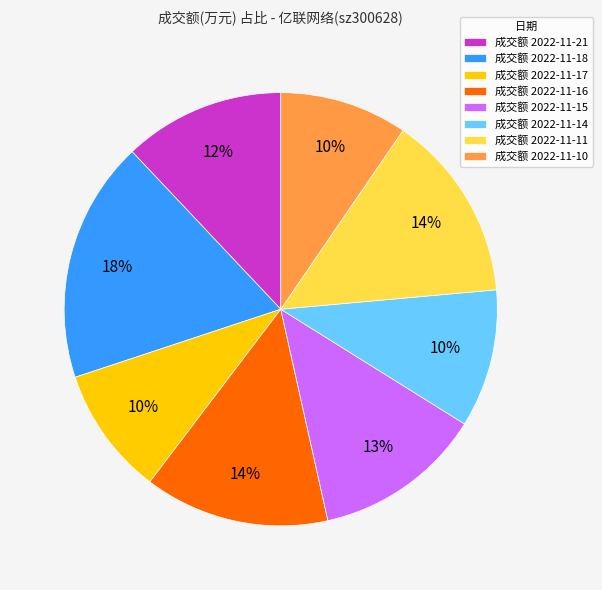

What percentage is the 成交额 2022-11-11 slice, to the nearest percent?

14%